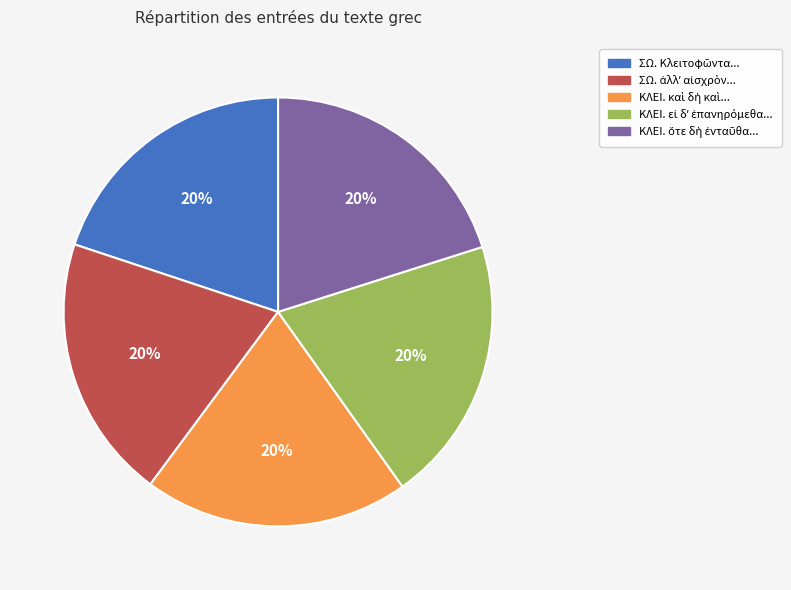

Is there any slice that represents more than half of the pie?

No